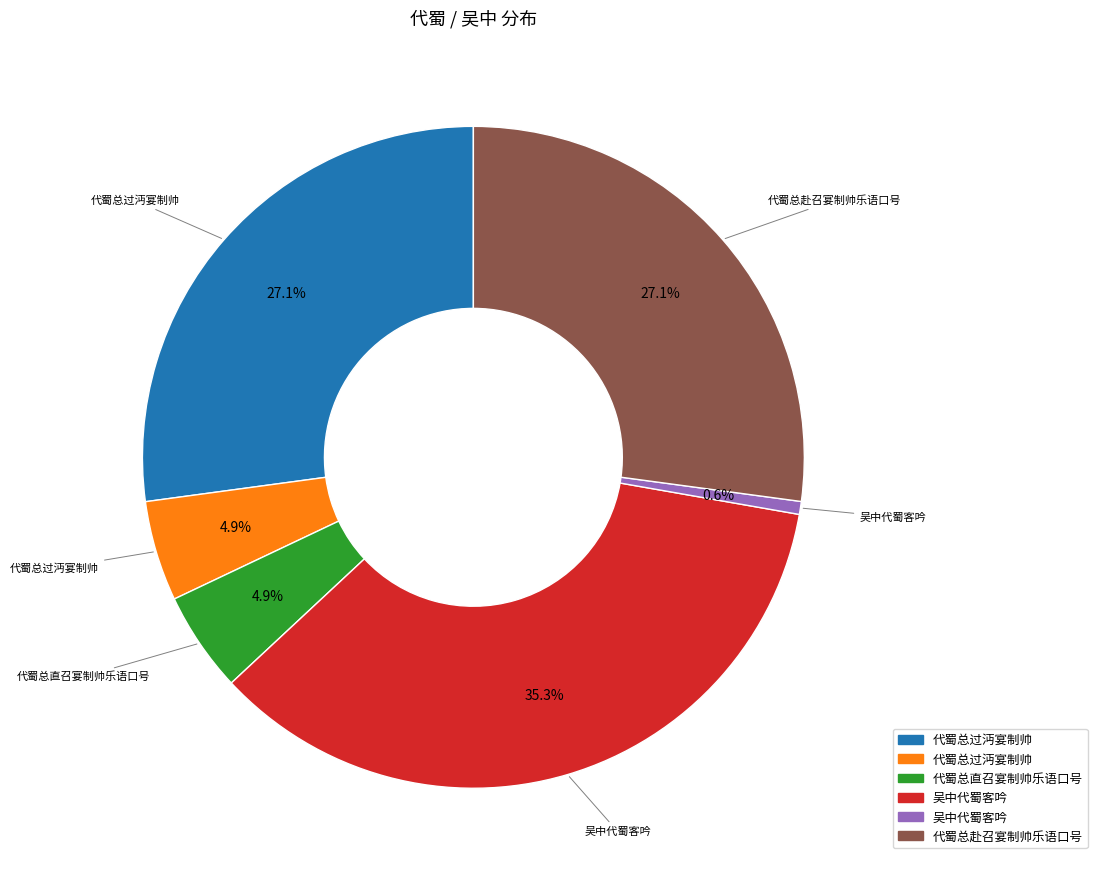

Does any single category account for the majority?

No